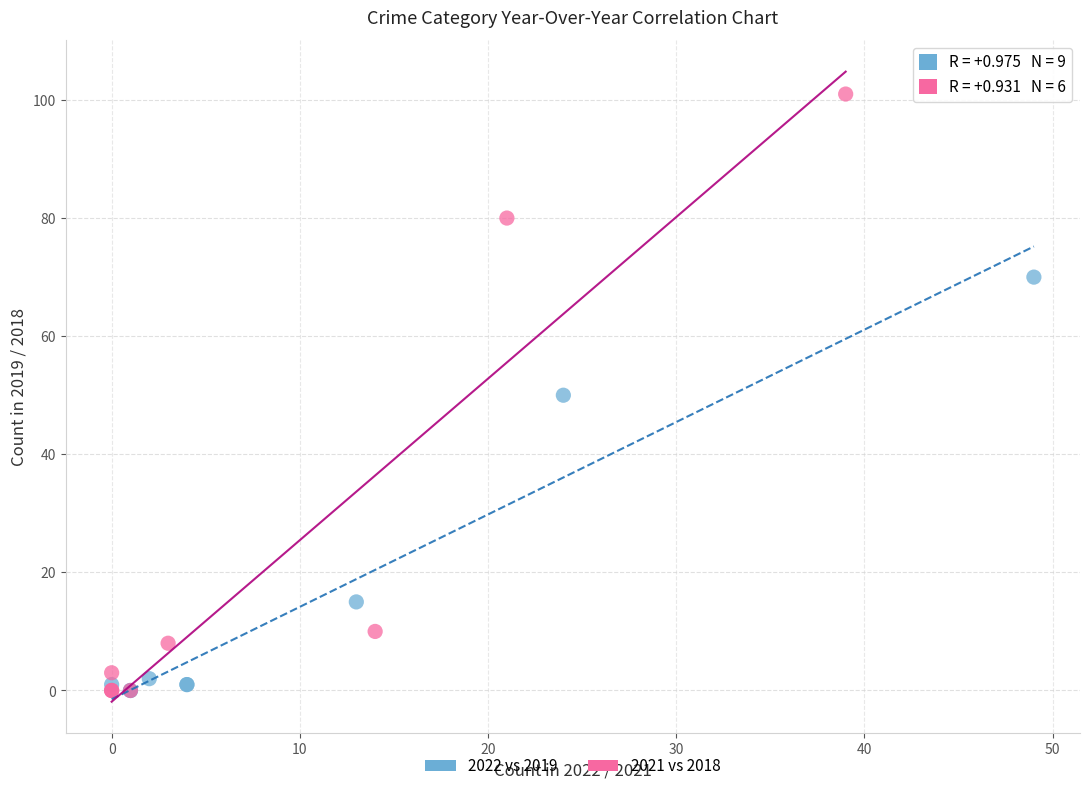

Which series reaches the maximum Y coordinate?

2021 vs 2018